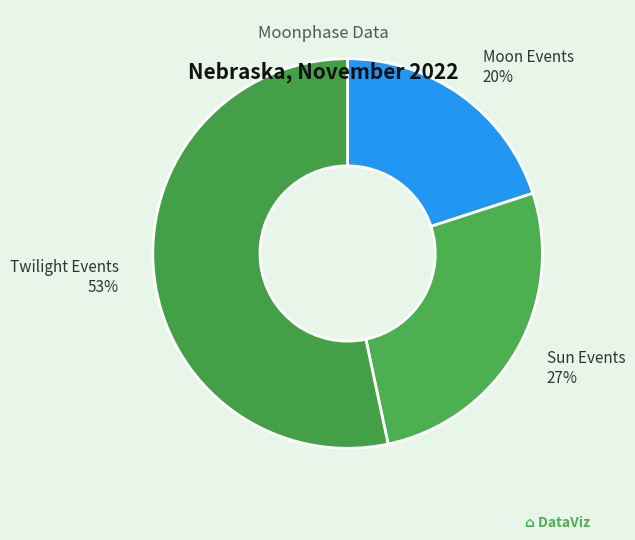

Which has a higher value, Twilight Events 53% or Moon Events 20%?

Twilight Events 53%